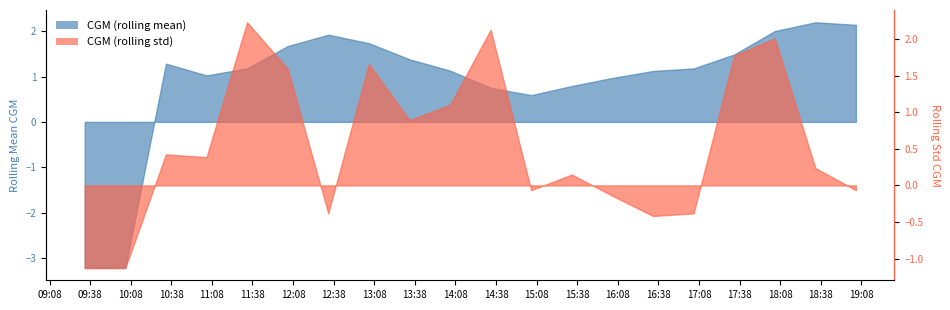

Which category has the lowest value in the CGM (rolling mean) series?

2021-05-06 09:34